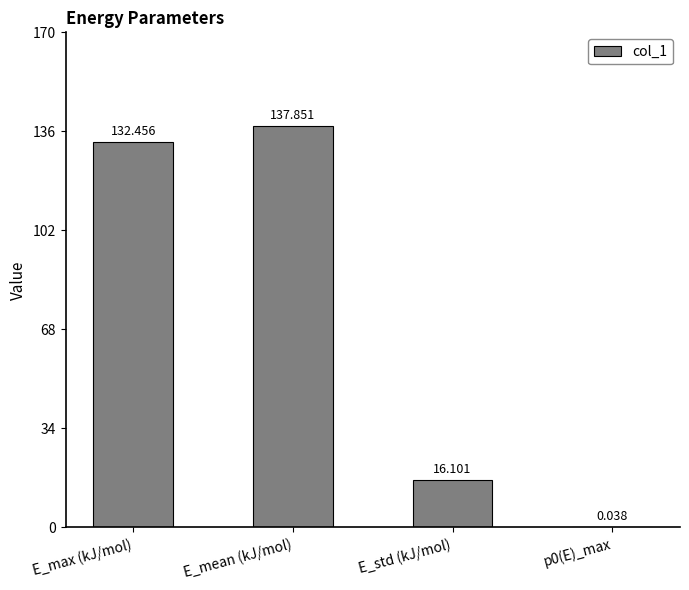

The value at E_std (kJ/mol) is 5.1. True or false?

False